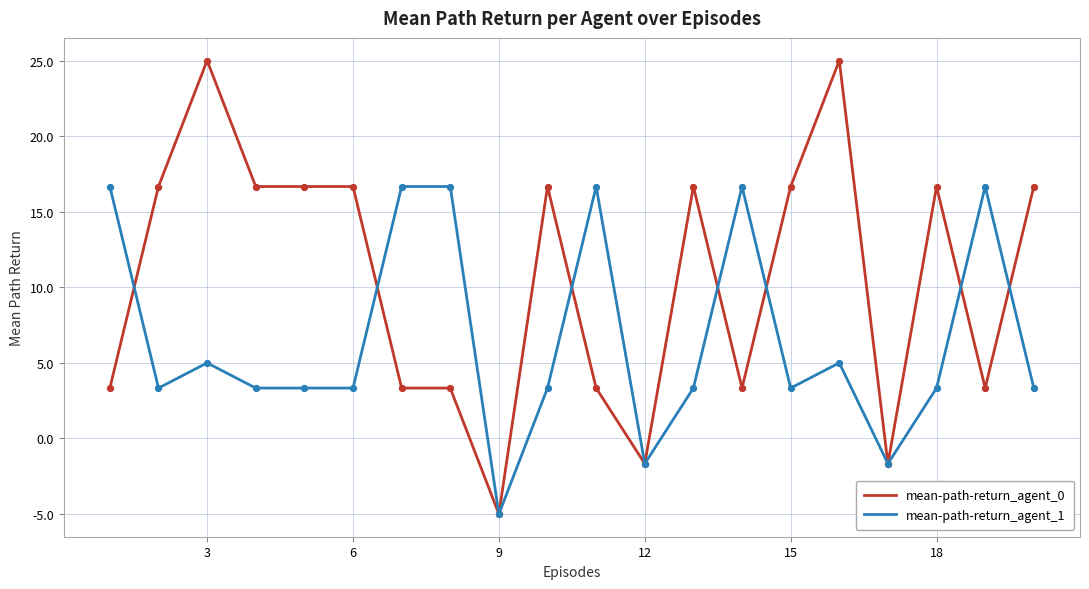

Which series has the largest total across all categories?

mean-path-return_agent_0